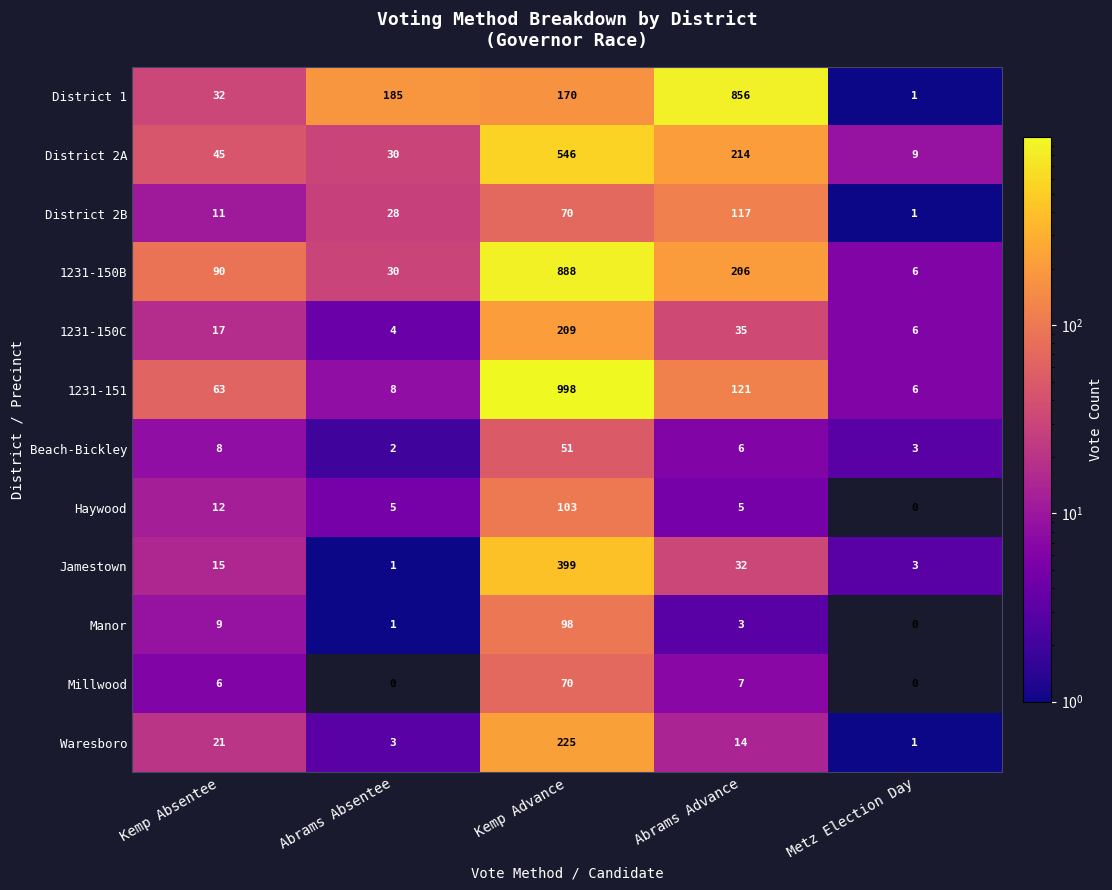

Rank the series by their maximum value, from highest to lowest.

1231-151, 1231-150B, District 1, District 2A, Jamestown, Waresboro, 1231-150C, District 2B, Haywood, Manor, Millwood, Beach-Bickley